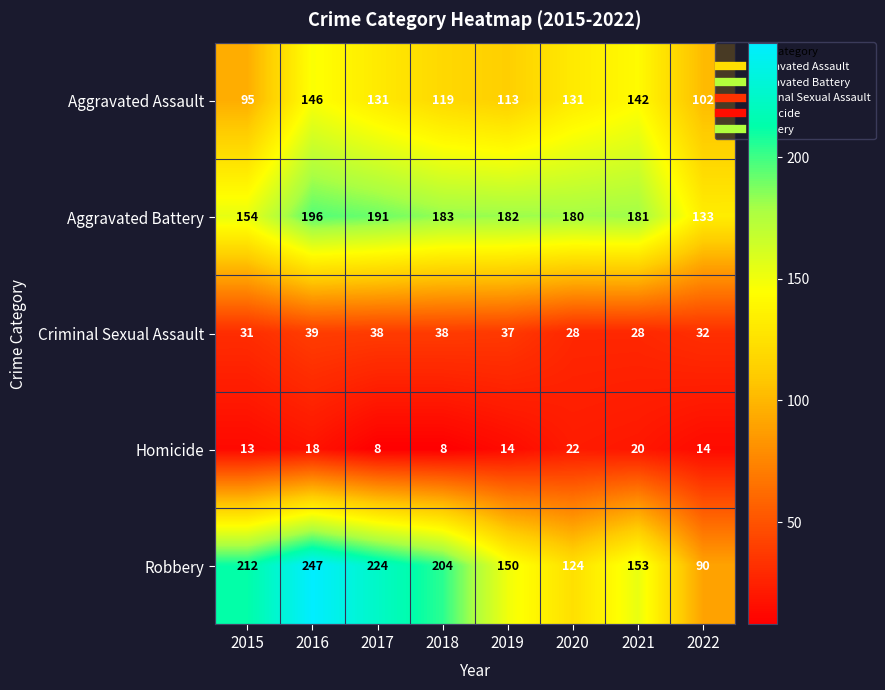

The value of Aggravated Battery at 2022 is 217. True or false?

False